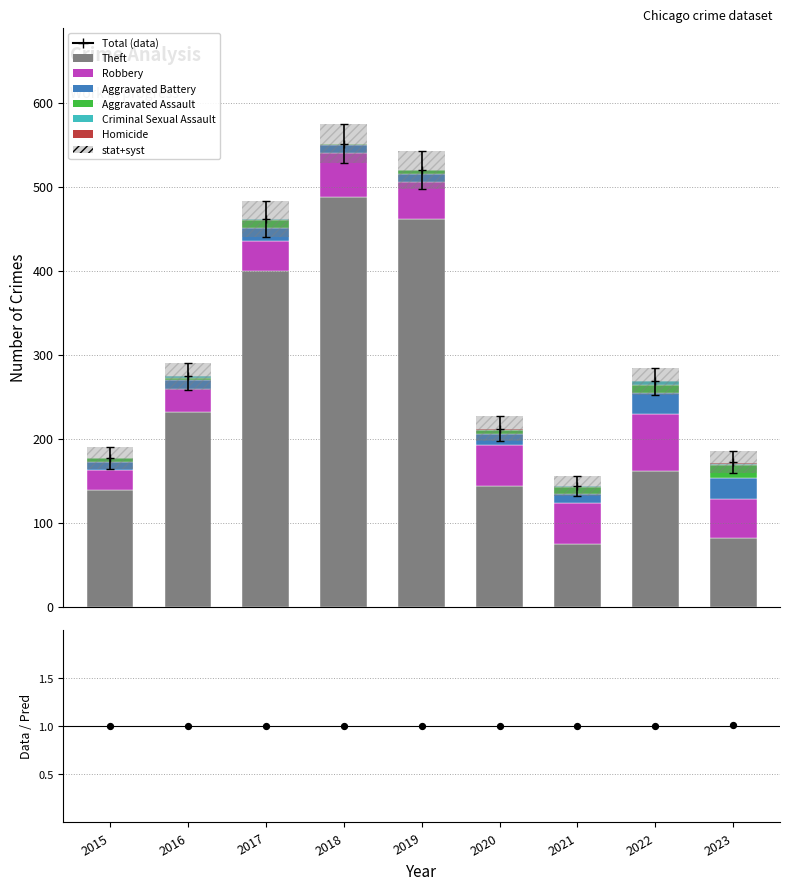

Which series has the largest total across all categories?

Theft